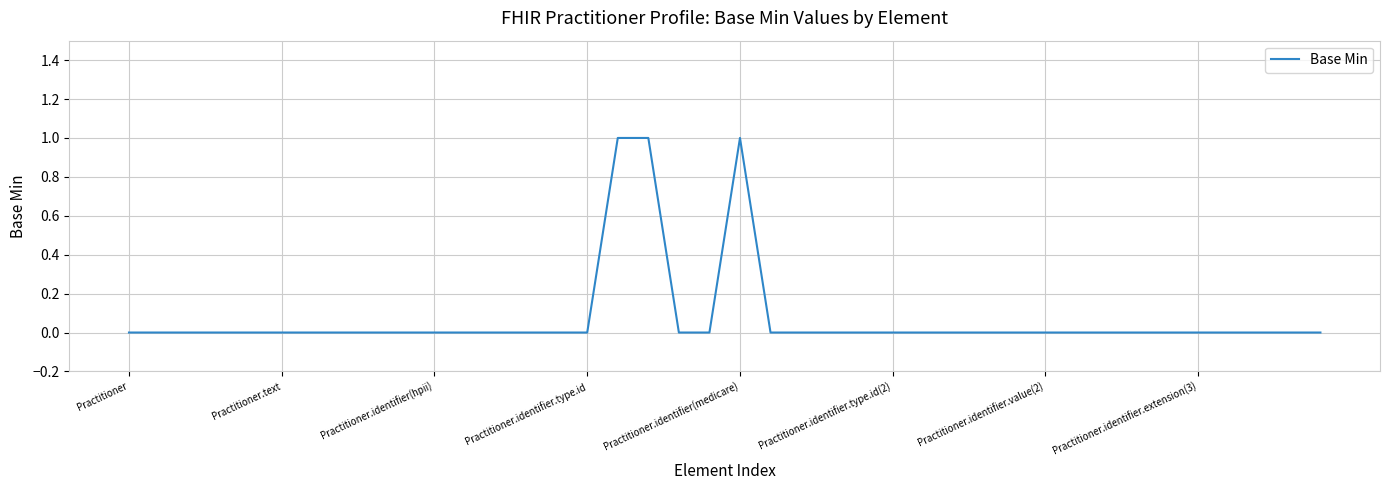

True or false: the data shows 0 at Practitioner.

True